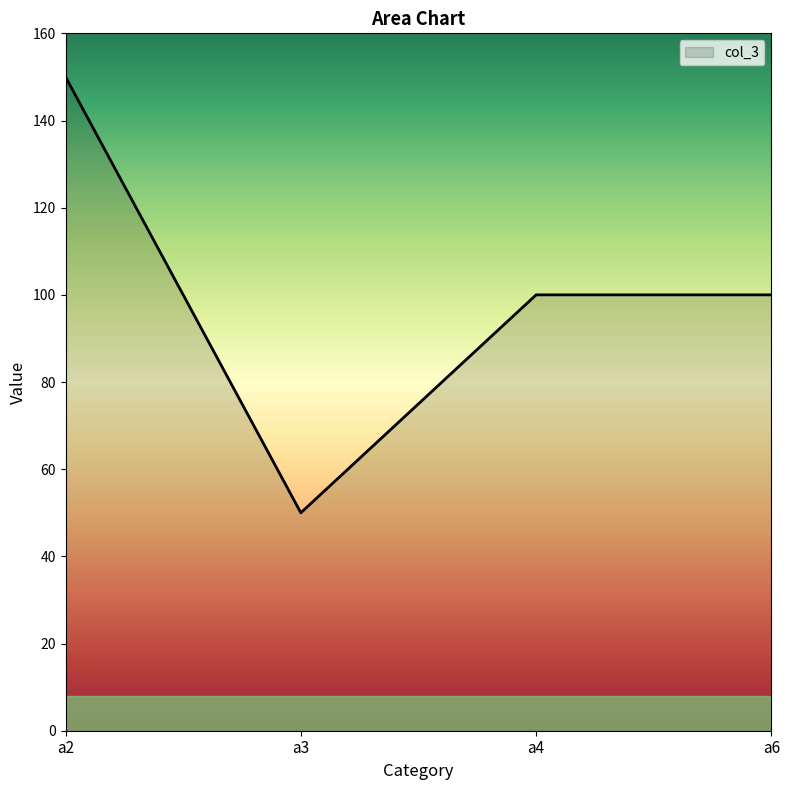

Is it true that the value at a6 is 100?

True